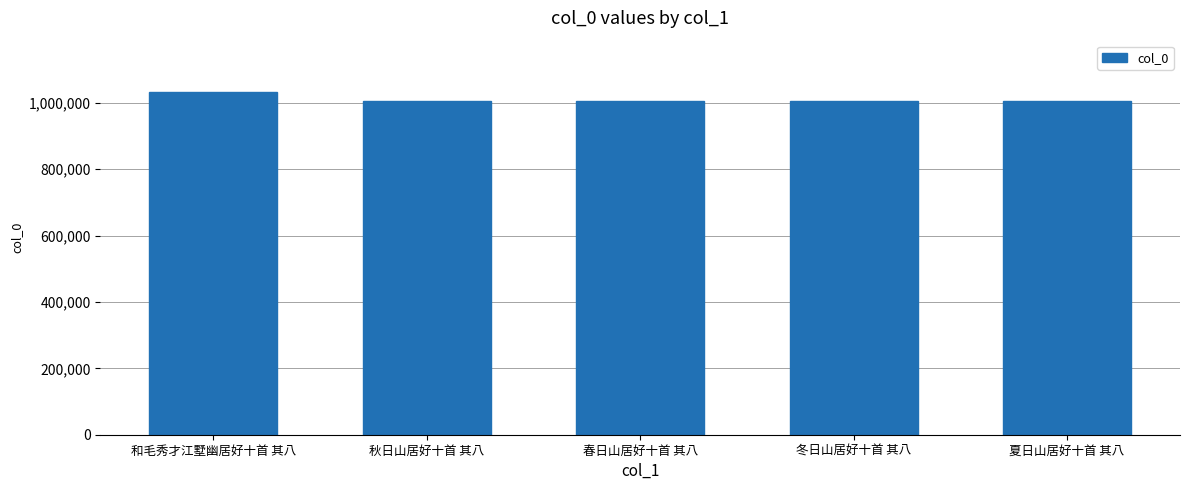

What is the label of the 3rd bar from the left?

春日山居好十首 其八